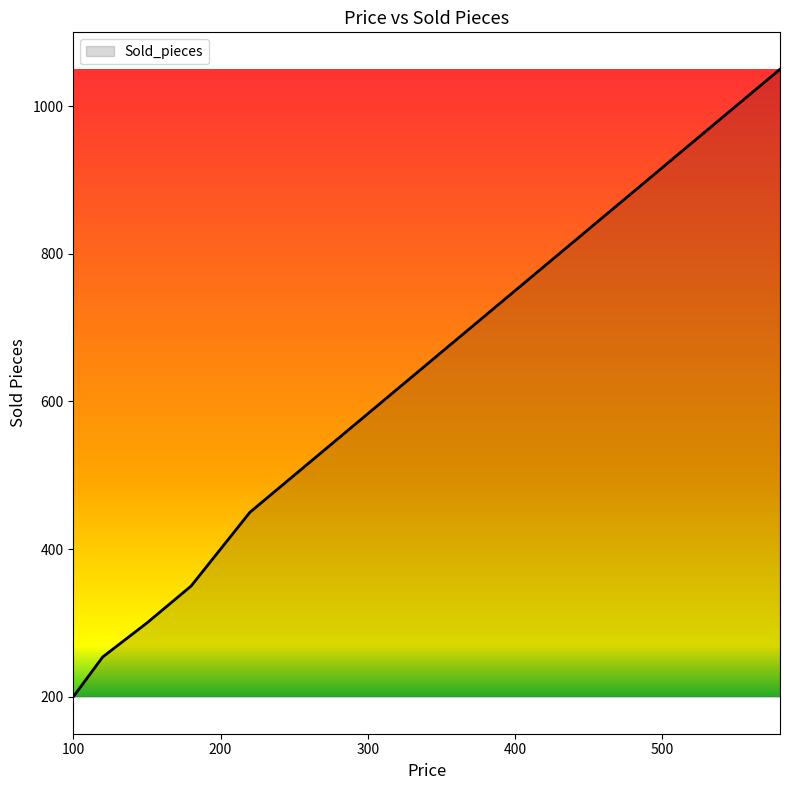

What is the difference between the maximum and minimum values?

850